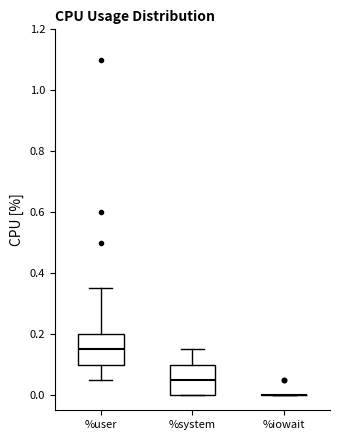

Reading left to right, transcribe this box plot: for each box, give where its median line is, the range the box spans, and where its two whiskers end, as read against the y-axis. The values are not printed on the chart, so give them approximately, as read against the axis.

%user: median 0.16, box 0.10 to 0.20, whiskers 0.06 to 0.36
%system: median 0.06, box 0.00 to 0.10, whiskers 0.00 to 0.16
%iowait: box collapsed to a line at 0.00, whiskers 0.00 to 0.00